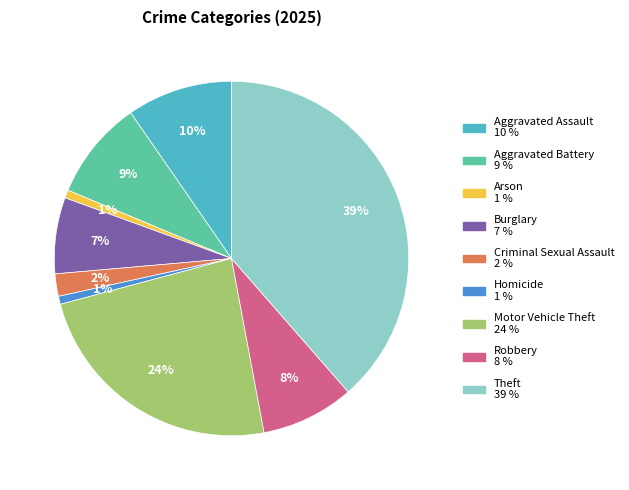

Does Theft account for over 50% of the chart?

No